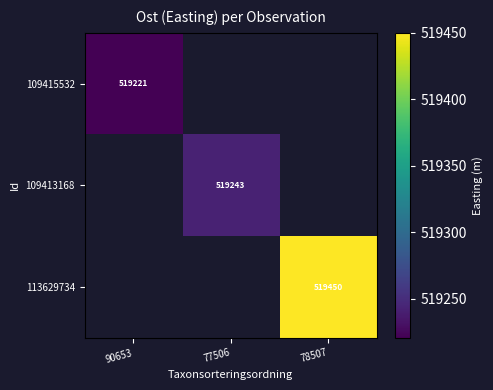

Which label corresponds to the smallest value in the chart?

90653